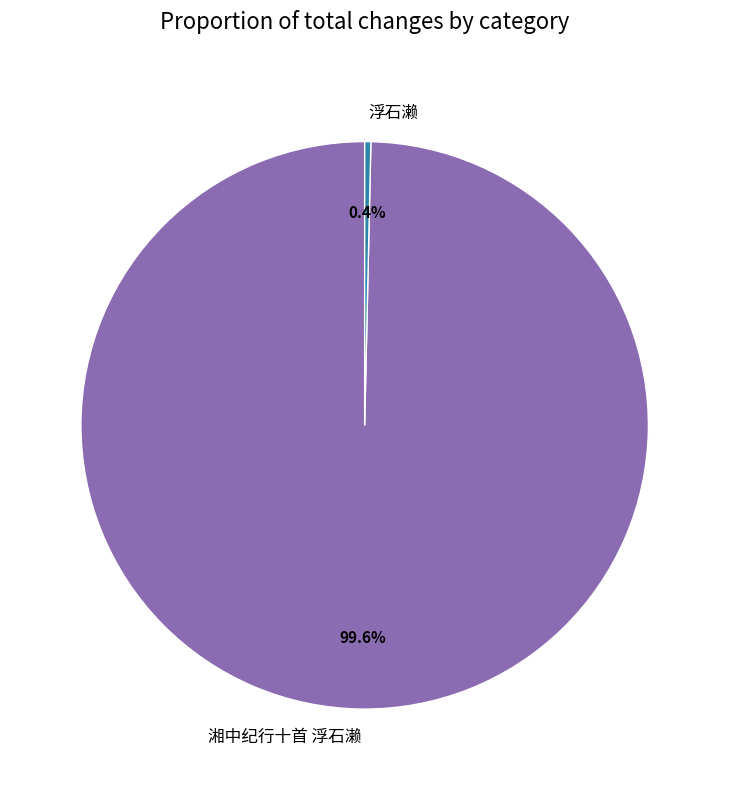

True or false: 浮石濑 accounts for 0% of the total.

True